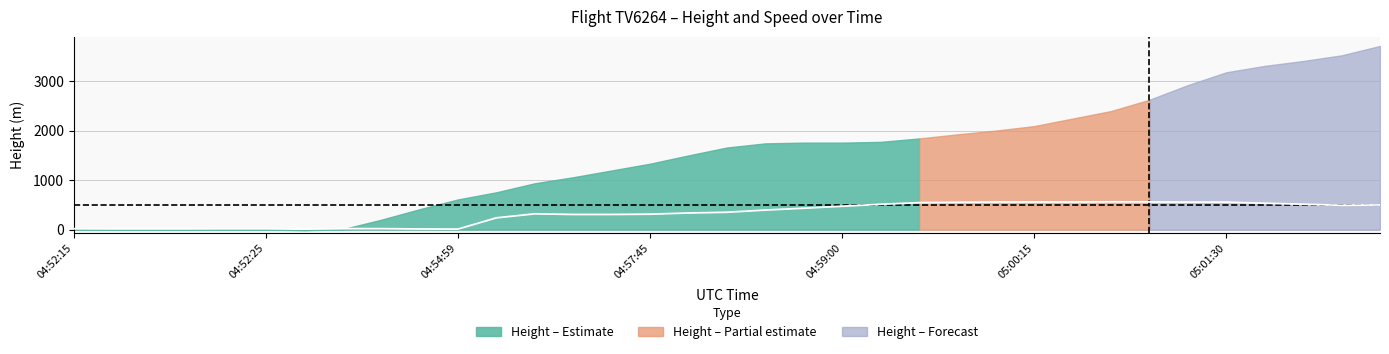

True or false: the data has more than 2 interior local peaks.

False